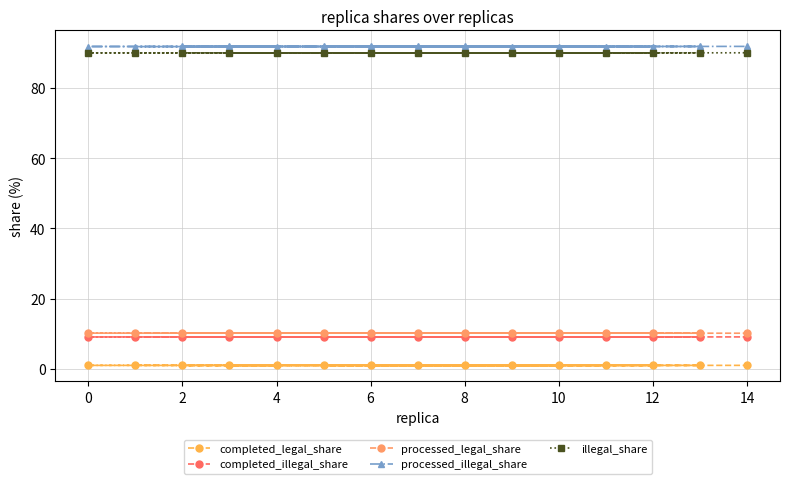

What is the average value of the completed_illegal_share series?

9.1